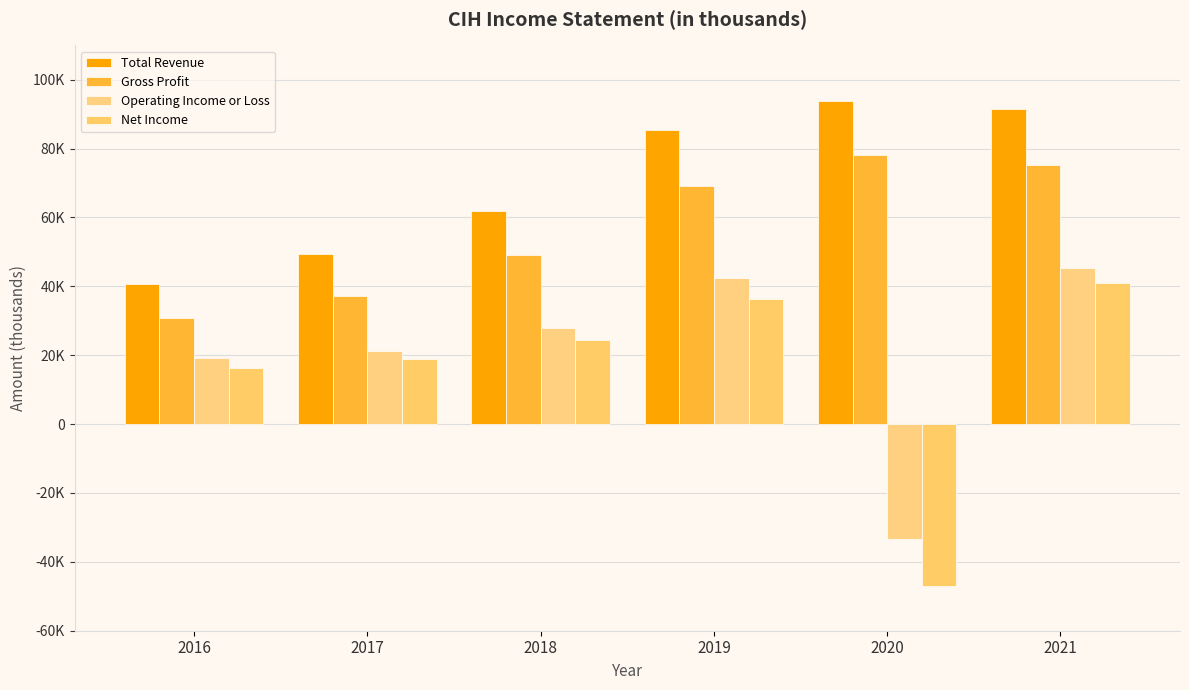

What is the value of the Operating Income or Loss bar at the 4th from the left?

42400